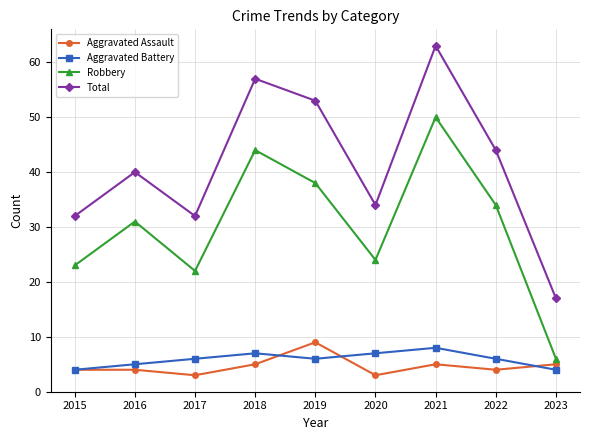

What is the difference between the highest and lowest values at 2019?

47